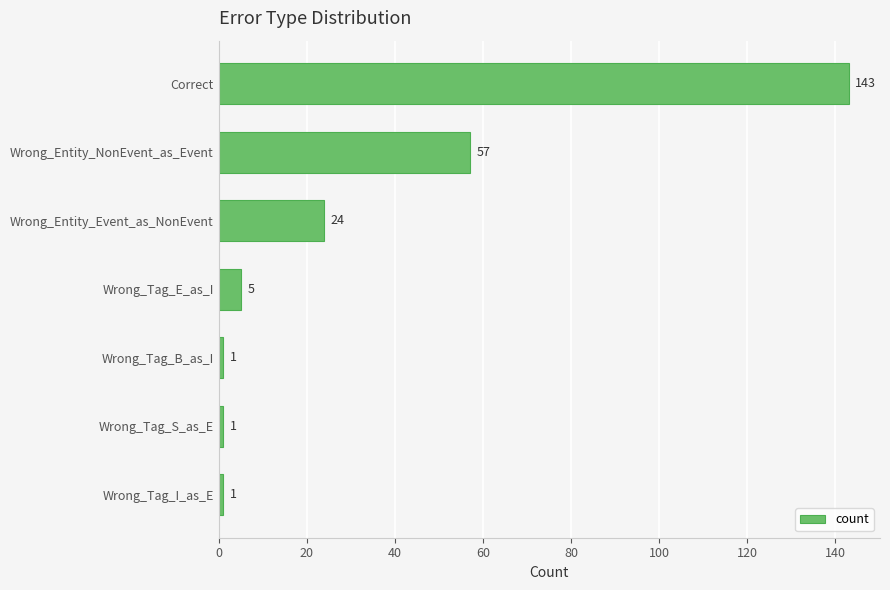

What is the maximum value shown in the chart?

143